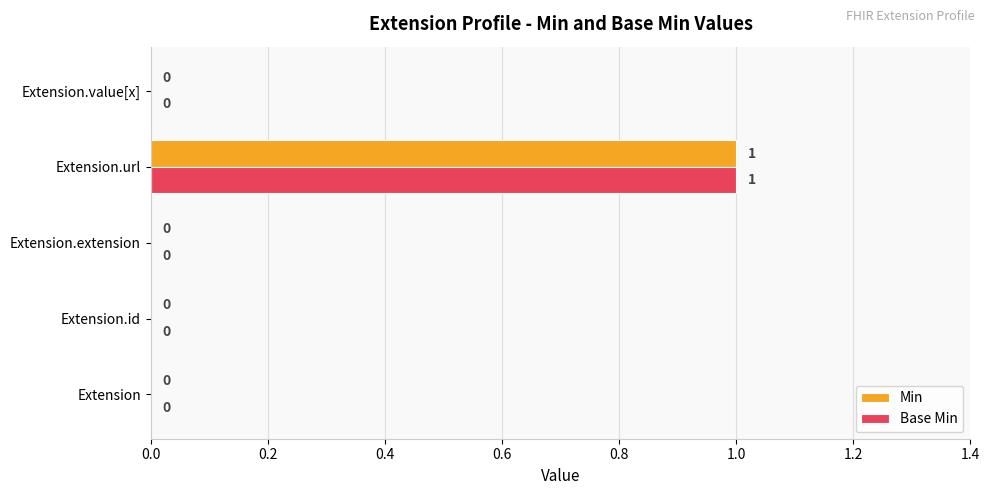

What is the highest value of the Min series?

1